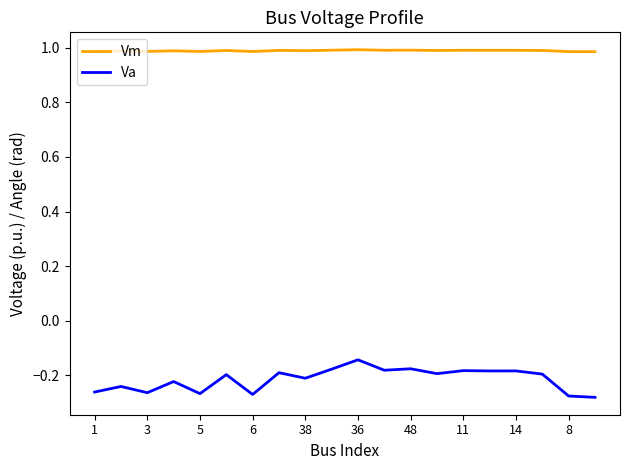

At how many categories does at least one series exceed 0?

20